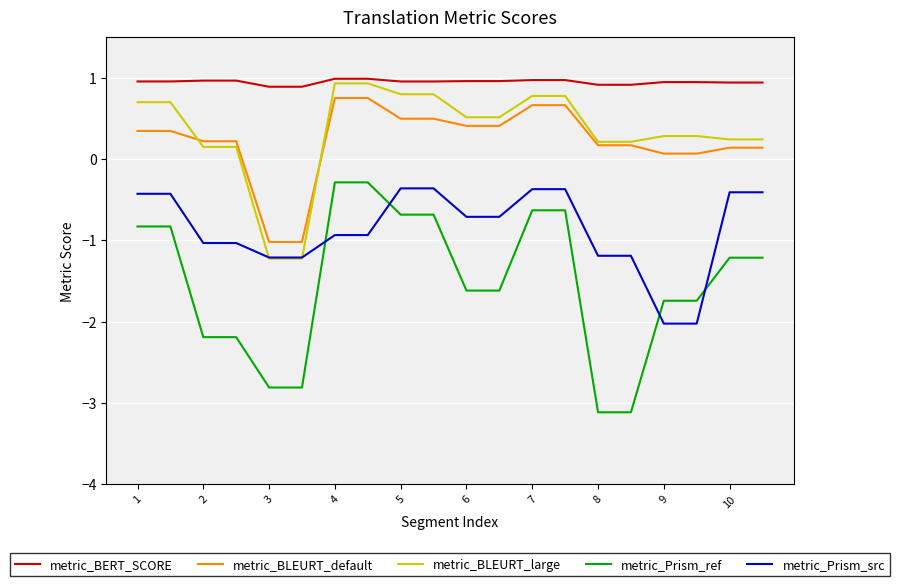

What is the maximum value for metric_BLEURT_default?

0.8